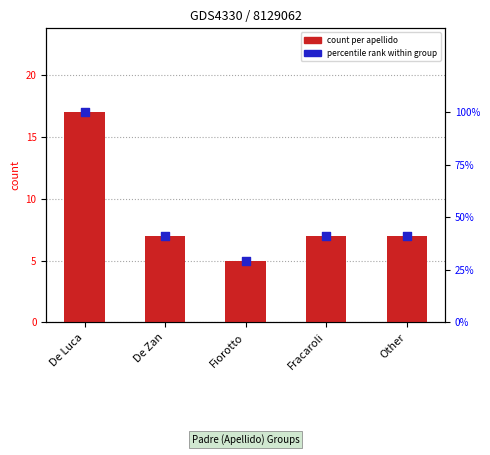

At how many categories does at least one series exceed 12?

5